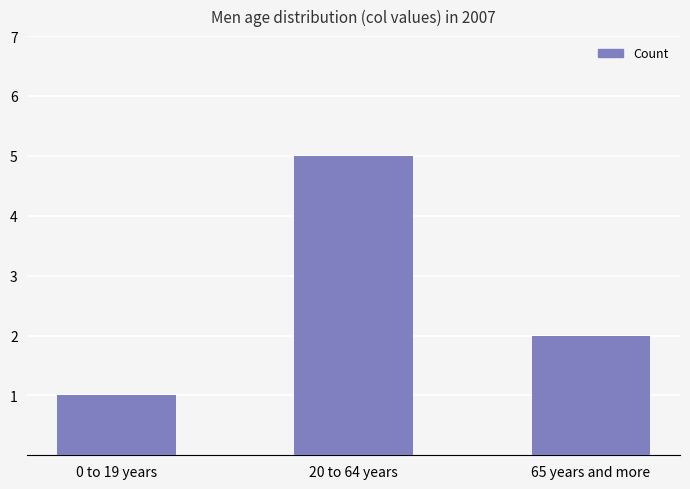

What position from the right is 65 years and more?

1